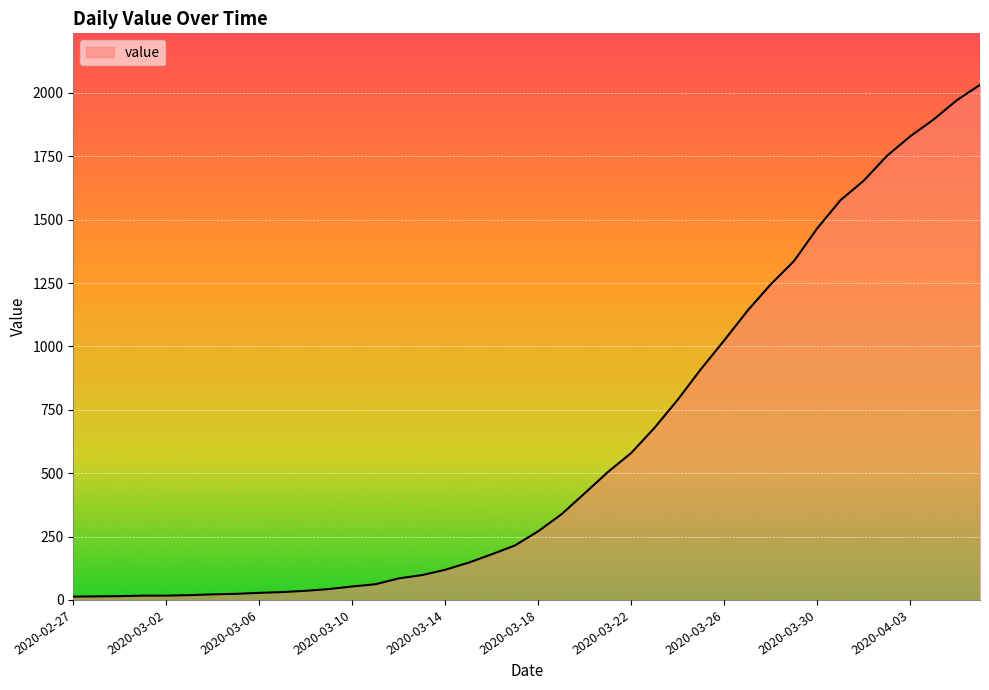

Does the chart display data point markers on the line(s)?

No